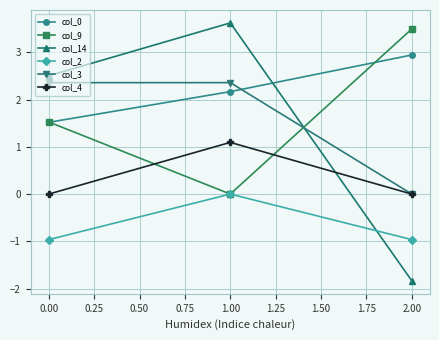

How many lines are shown in the chart?

6